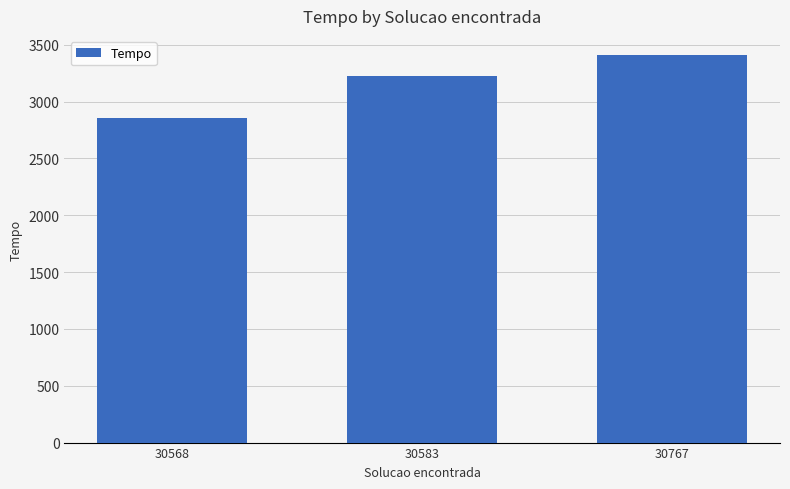

What is the ratio of the value at 30767 to the value at 30568?

1.2